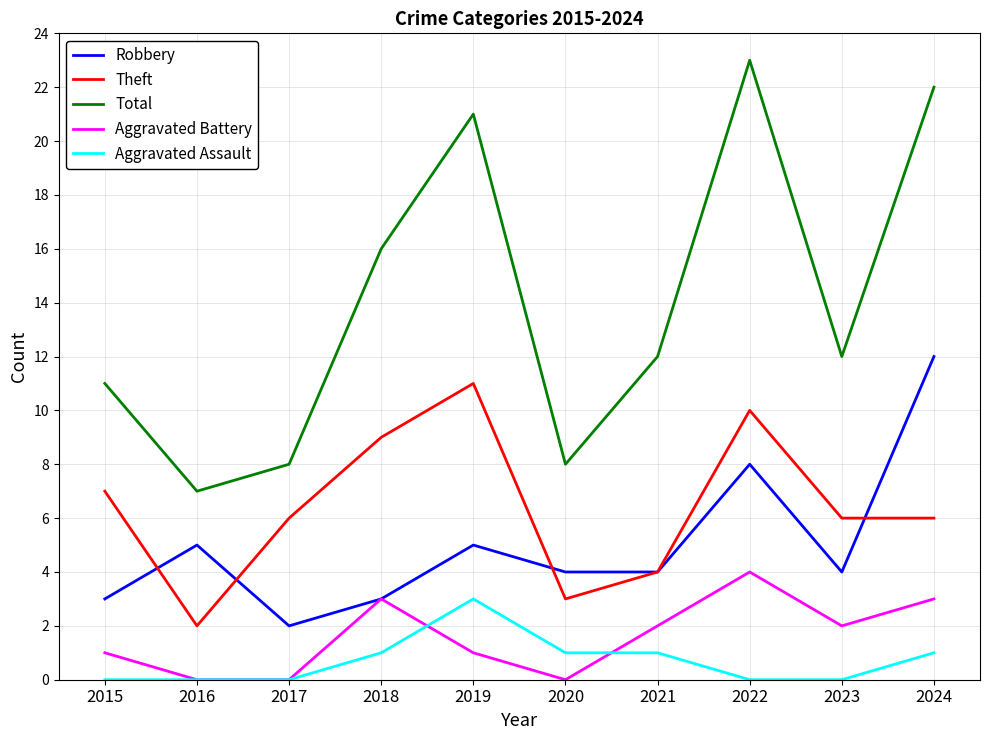

Which series changed the most between 2020 and 2022?

Total